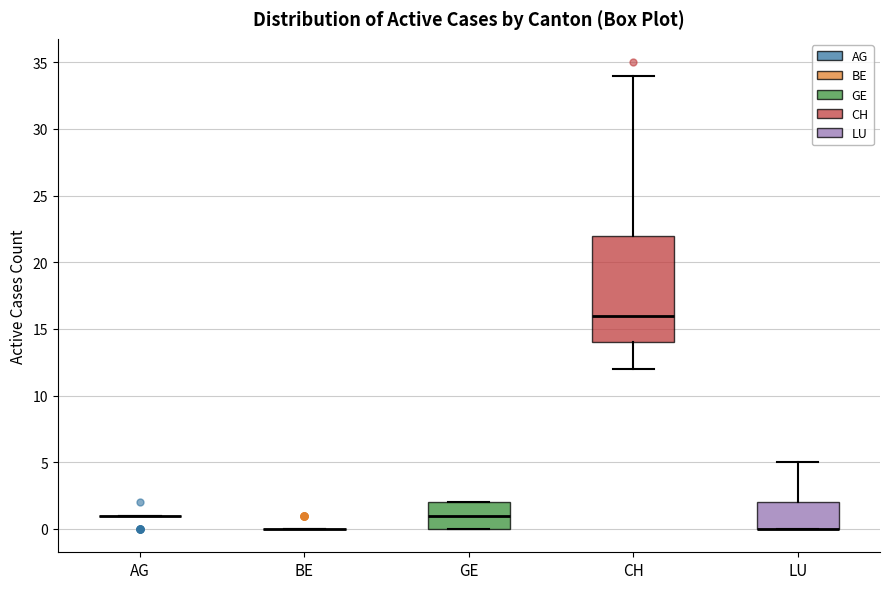

Which box is the tallest, from its lower edge to its upper edge?

CH